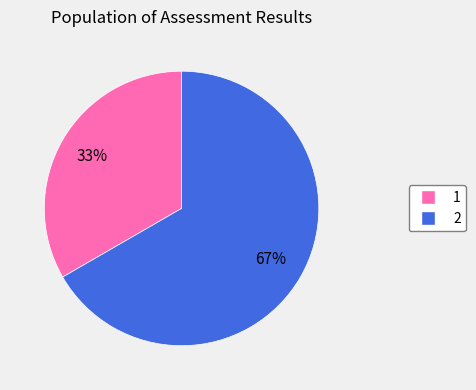

To the nearest percent, what is the combined percentage of 2 and 1?

100%